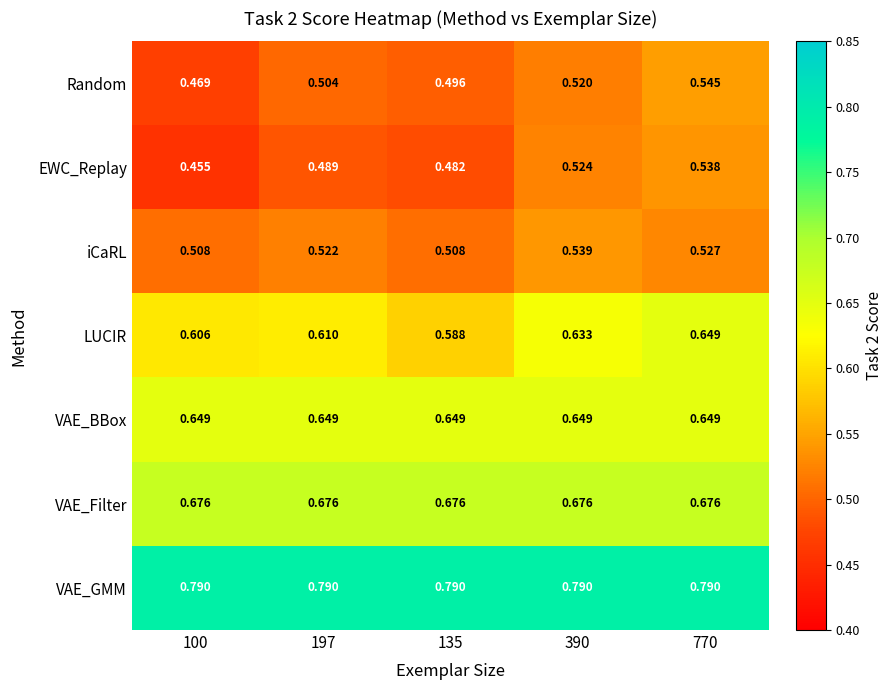

Rank the series at 390 from highest to lowest value.

VAE_GMM, VAE_Filter, VAE_BBox, LUCIR, iCaRL, EWC_Replay, Random